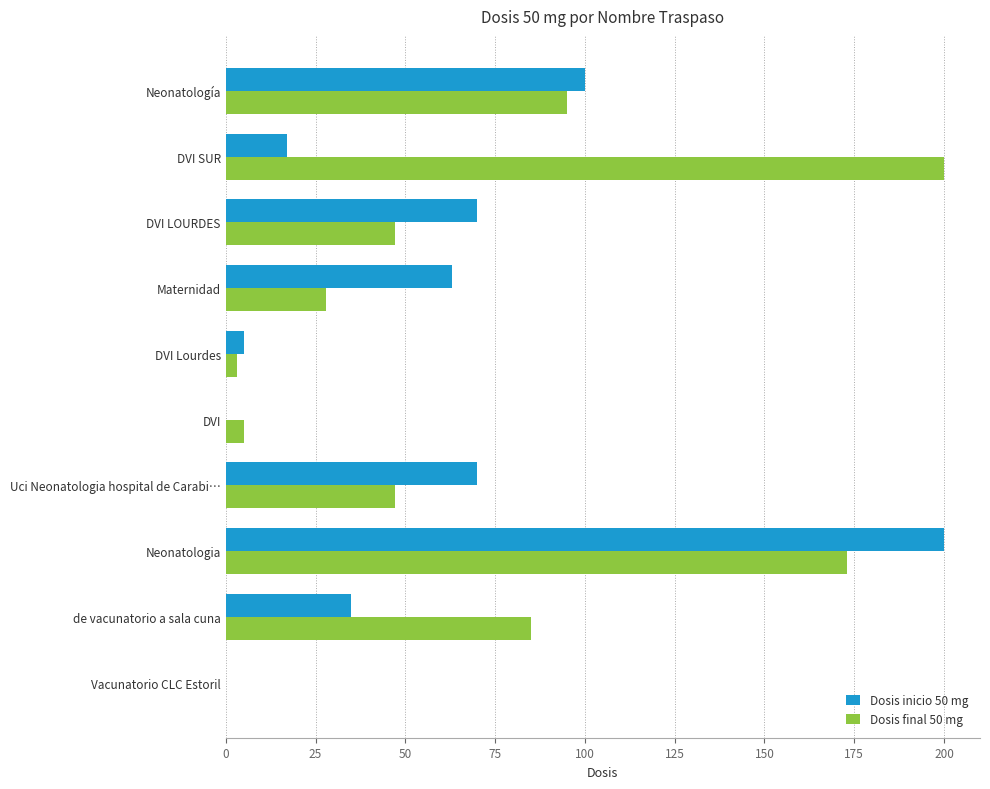

Is the value of Dosis final 50 mg at Maternidad greater than the value of Dosis inicio 50 mg at Maternidad?

No